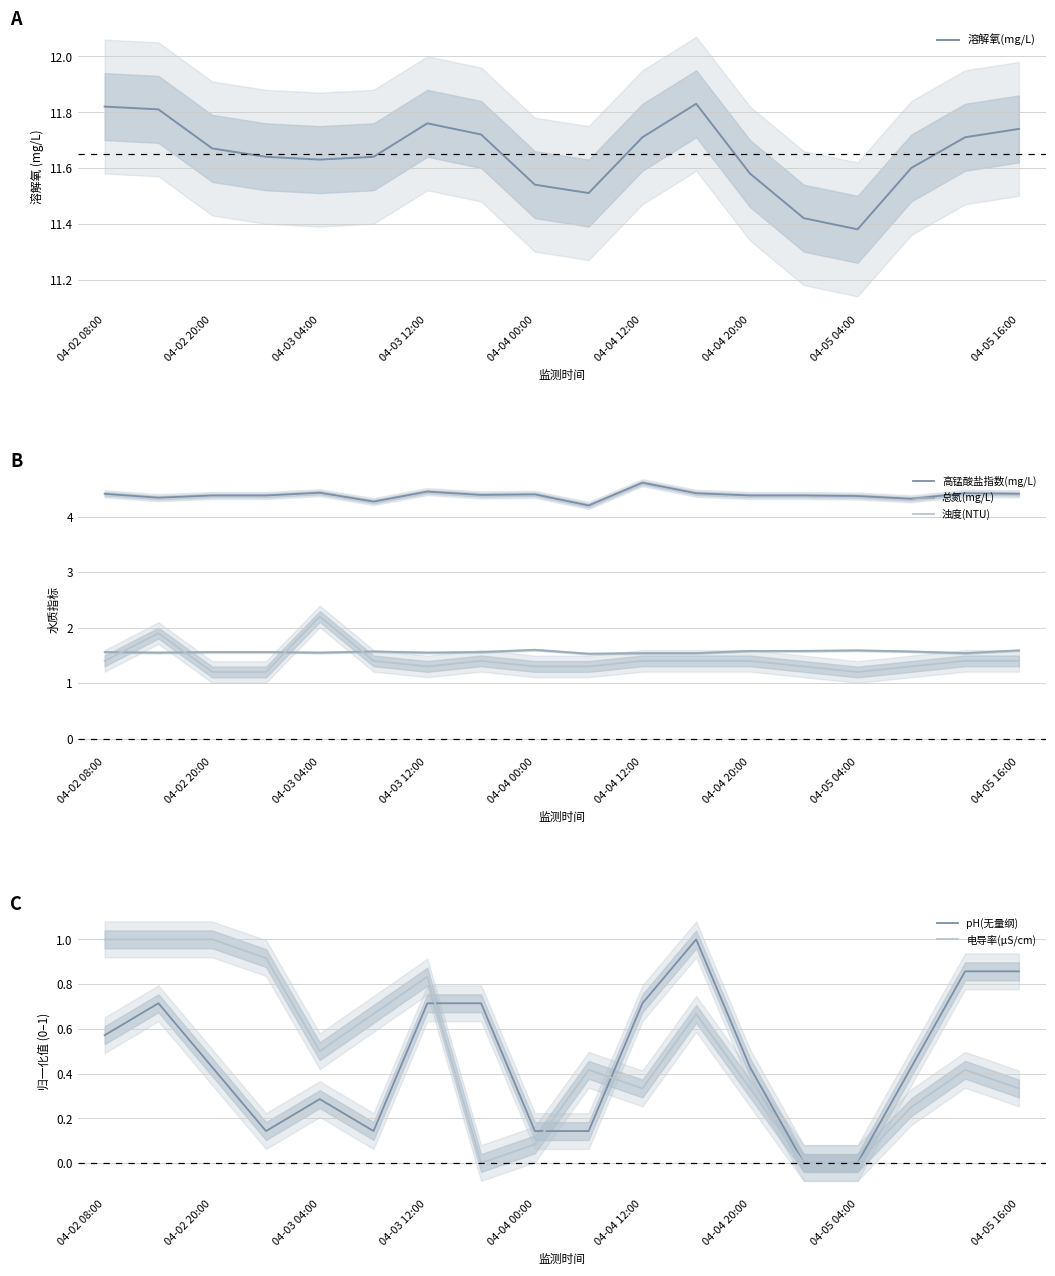

The 浊度(NTU) series shows 2.1 at 04-04 00:00. True or false?

False